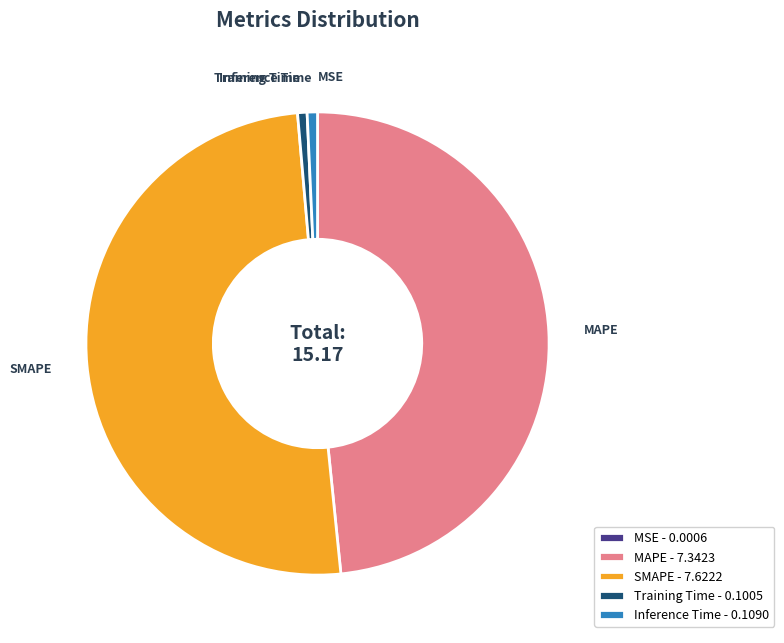

The Training Time - 0.1005 slice represents 11% of the pie. True or false?

False